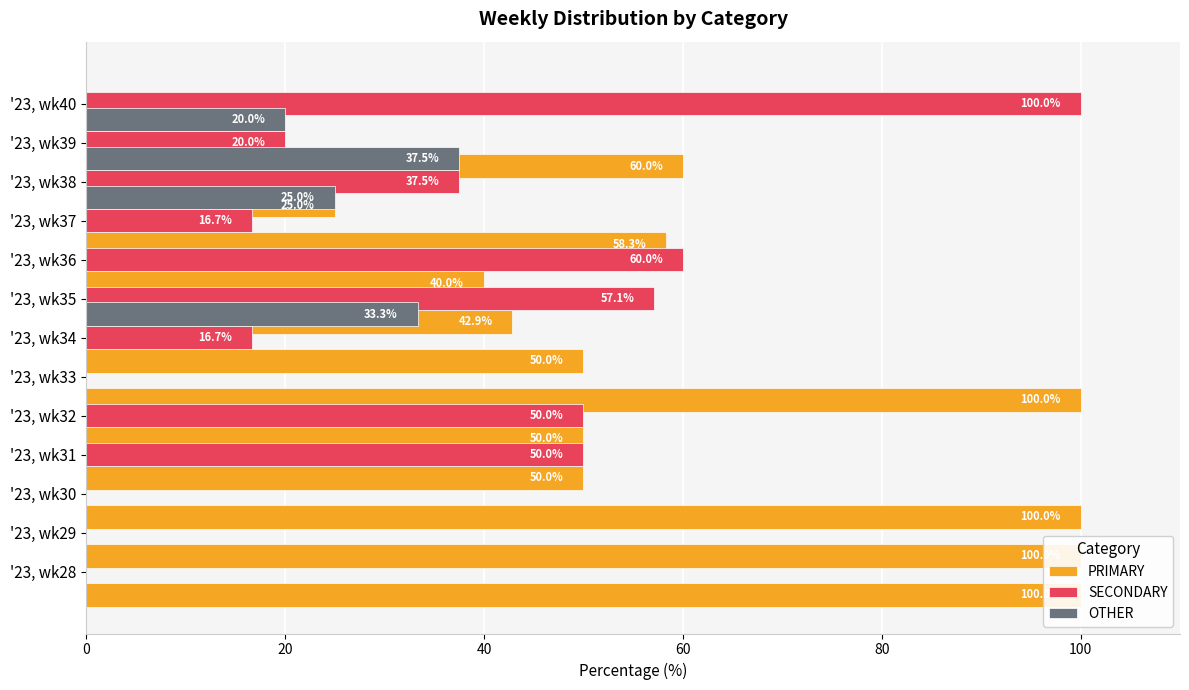

Reading right to left, transcribe all the data shown in this chart.

PRIMARY: 0.0	60.0	25.0	58.3	40.0	42.9	50.0	100.0	50.0	50.0	100.0	100.0	100.0
SECONDARY: 100.0	20.0	37.5	16.7	60.0	57.1	16.7	0.0	50.0	50.0	0.0	0.0	0.0
OTHER: 0.0	20.0	37.5	25.0	0.0	0.0	33.3	0.0	0.0	0.0	0.0	0.0	0.0